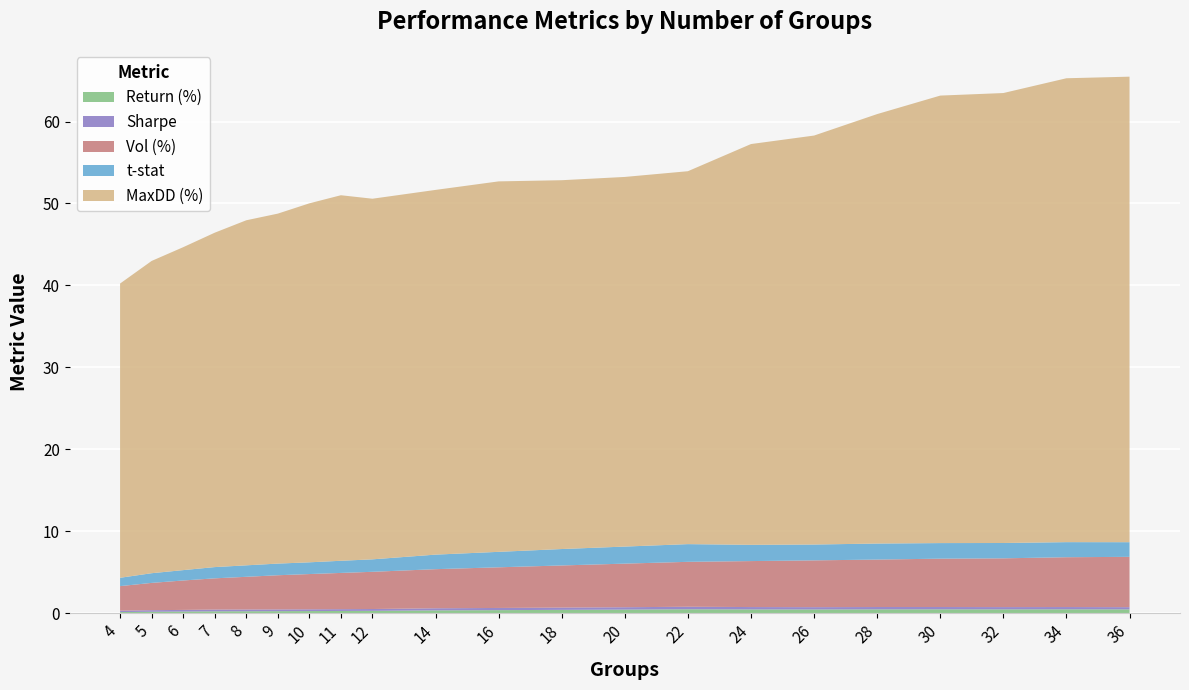

Reading right to left, transcribe all the data shown in this chart.

Return (%): 36=0.5	34=0.5	32=0.5	30=0.5	28=0.5	26=0.5	24=0.5	22=0.5	20=0.4	18=0.4	16=0.4	14=0.4	12=0.3	11=0.3	10=0.3	9=0.3	8=0.2	7=0.2	6=0.2	5=0.2	4=0.1
Sharpe: 36=0.3	34=0.3	32=0.3	30=0.3	28=0.3	26=0.3	24=0.3	22=0.3	20=0.3	18=0.3	16=0.3	14=0.3	12=0.2	11=0.2	10=0.2	9=0.2	8=0.2	7=0.2	6=0.2	5=0.2	4=0.2
Vol (%): 36=6.1	34=6.1	32=6.0	30=5.9	28=5.8	26=5.7	24=5.6	22=5.5	20=5.3	18=5.1	16=5.0	14=4.8	12=4.5	11=4.4	10=4.3	9=4.2	8=4.0	7=3.8	6=3.6	5=3.3	4=3.0
t-stat: 36=1.8	34=1.8	32=1.9	30=1.9	28=2.0	26=1.9	24=2.0	22=2.2	20=2.1	18=2.0	16=1.9	14=1.8	12=1.5	11=1.5	10=1.4	9=1.4	8=1.4	7=1.4	6=1.3	5=1.2	4=1.0
MaxDD (%): 36=56.8	34=56.6	32=54.9	30=54.6	28=52.4	26=49.9	24=48.9	22=45.5	20=45.1	18=45.0	16=45.2	14=44.5	12=44.0	11=44.6	10=43.8	9=42.7	8=42.1	7=40.8	6=39.4	5=38.1	4=35.9